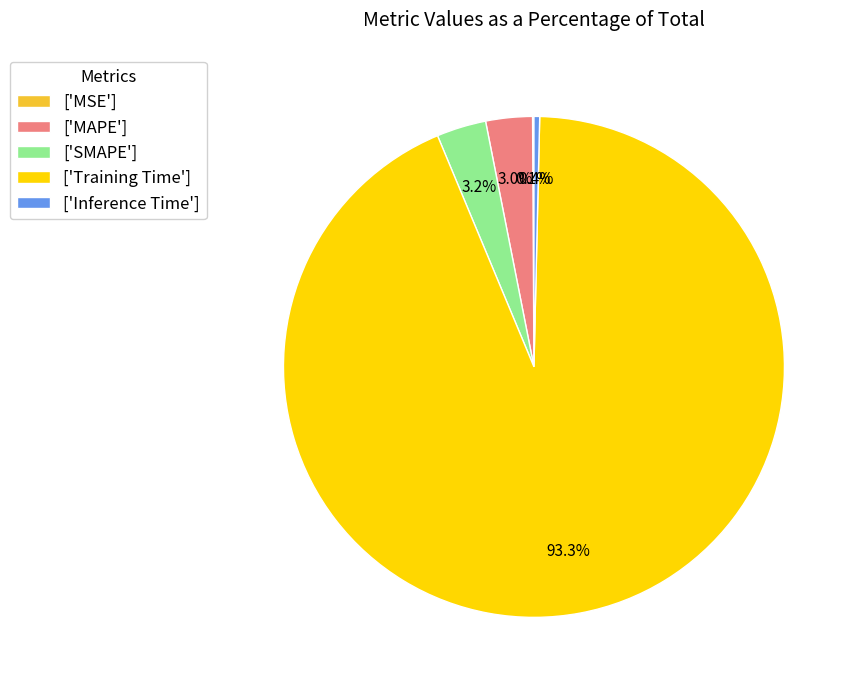

Which slice is the largest?

['Training Time']